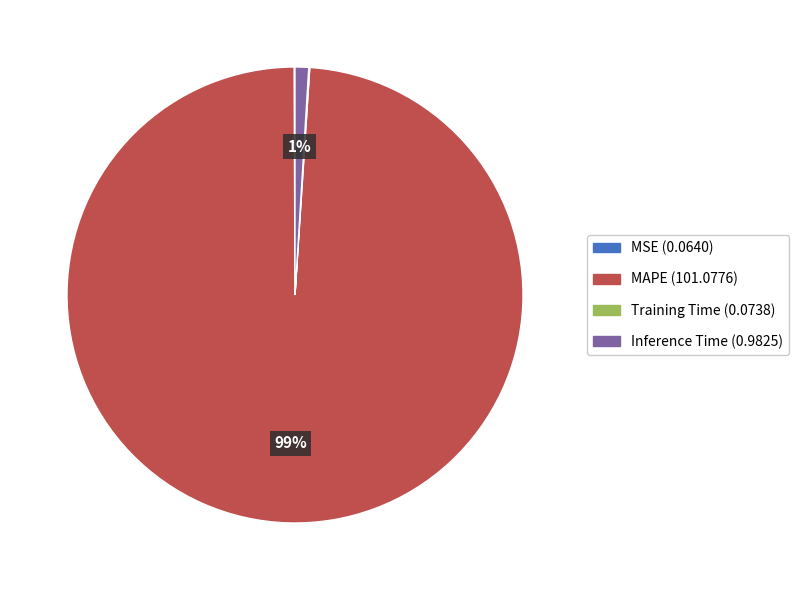

The Inference Time slice represents 1% of the pie. True or false?

True